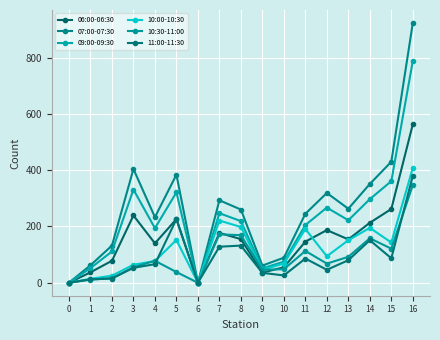

Is it true that 07:00-07:30 equals 406 at 11?

False